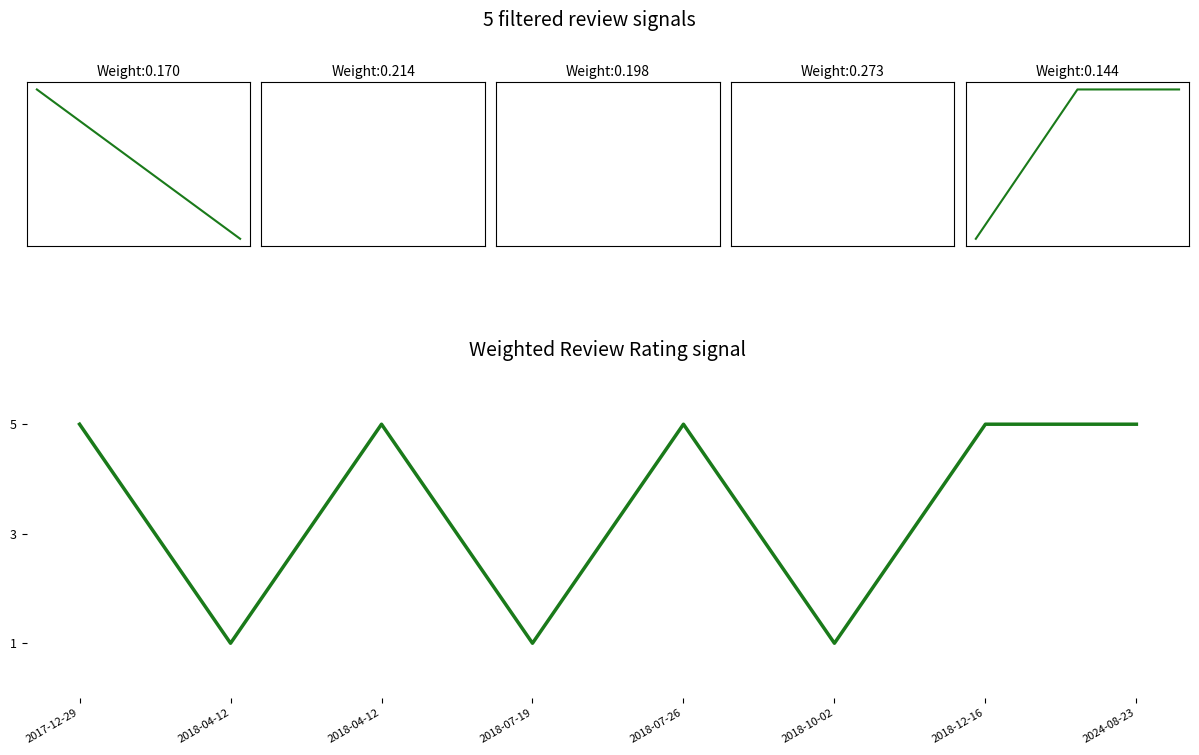

Does the chart display data point markers on the line(s)?

No